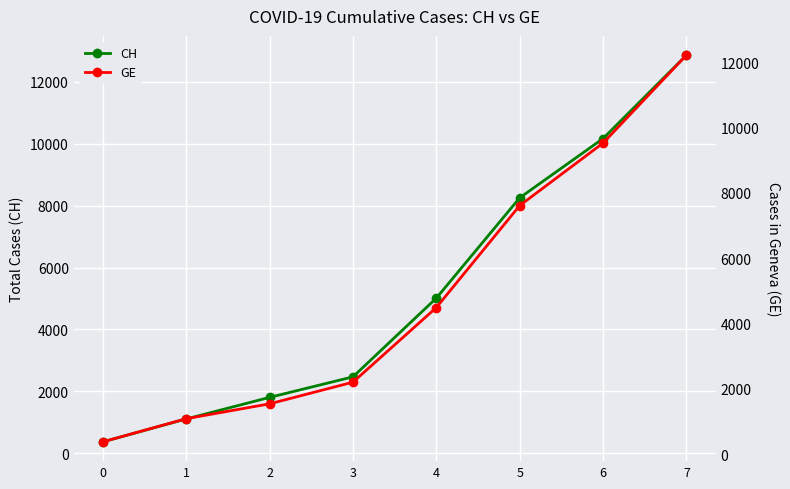

At which category does the chart reach its peak across all series?

7